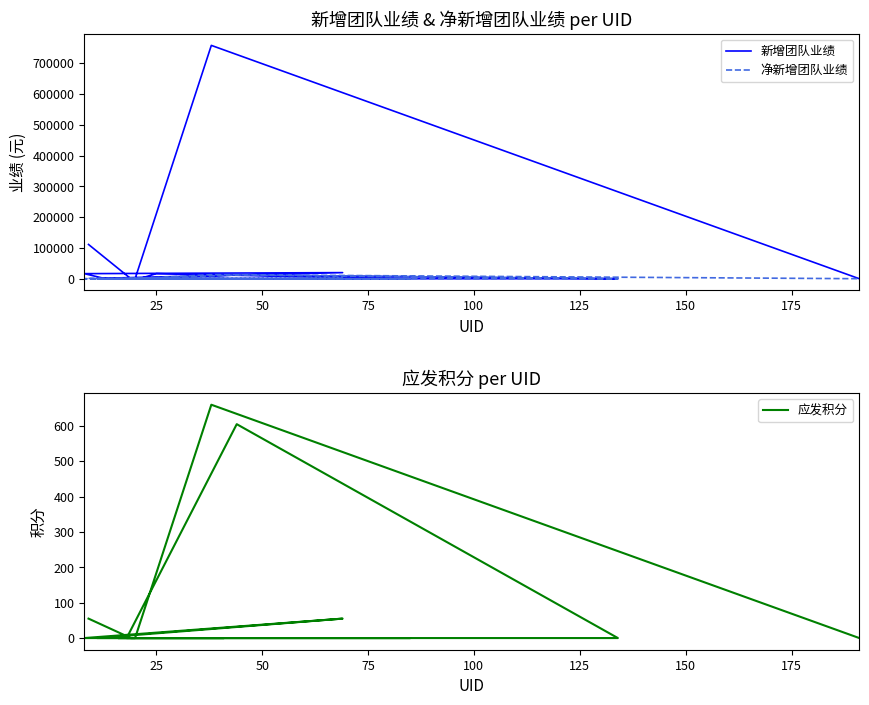

At which category does 净新增团队业绩 reach its first local peak?

150